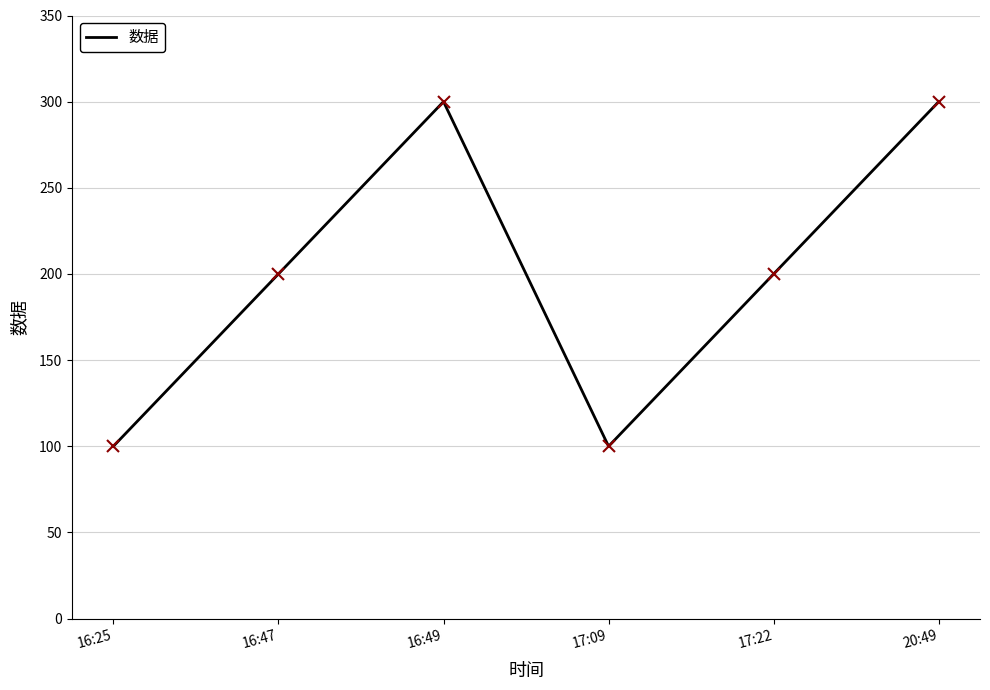

What is the smallest value displayed?

100